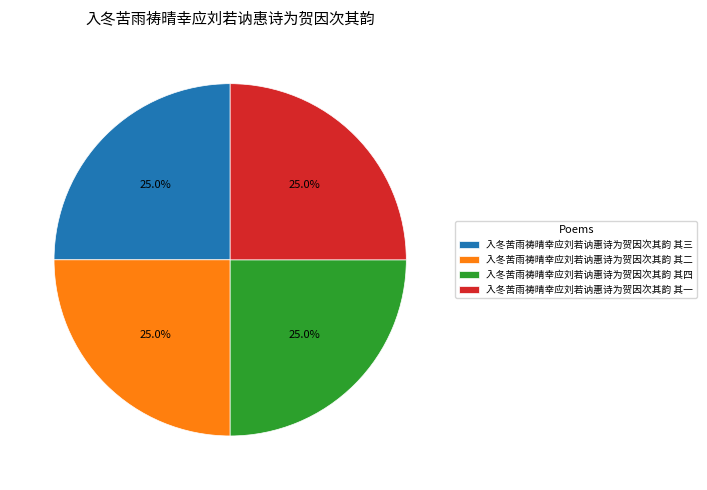

Does 入冬苦雨祷晴幸应刘若讷惠诗为贺因次其韵 其一 represent more than half of the total?

No